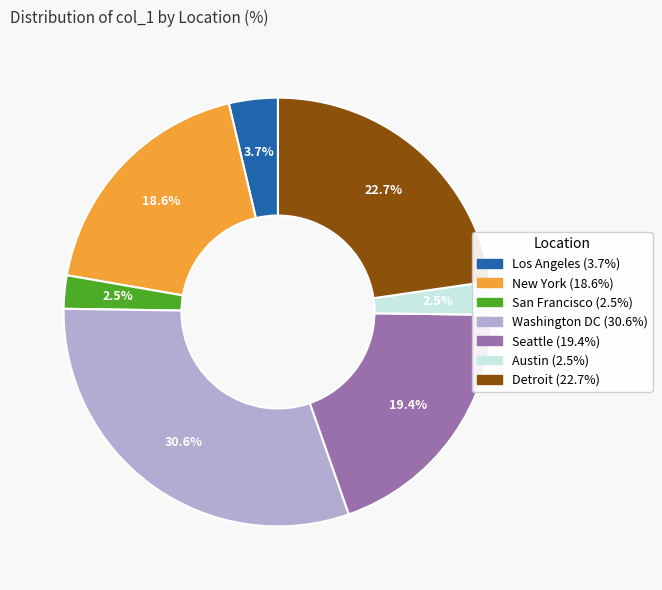

What is the largest slice in the pie chart?

Washington DC